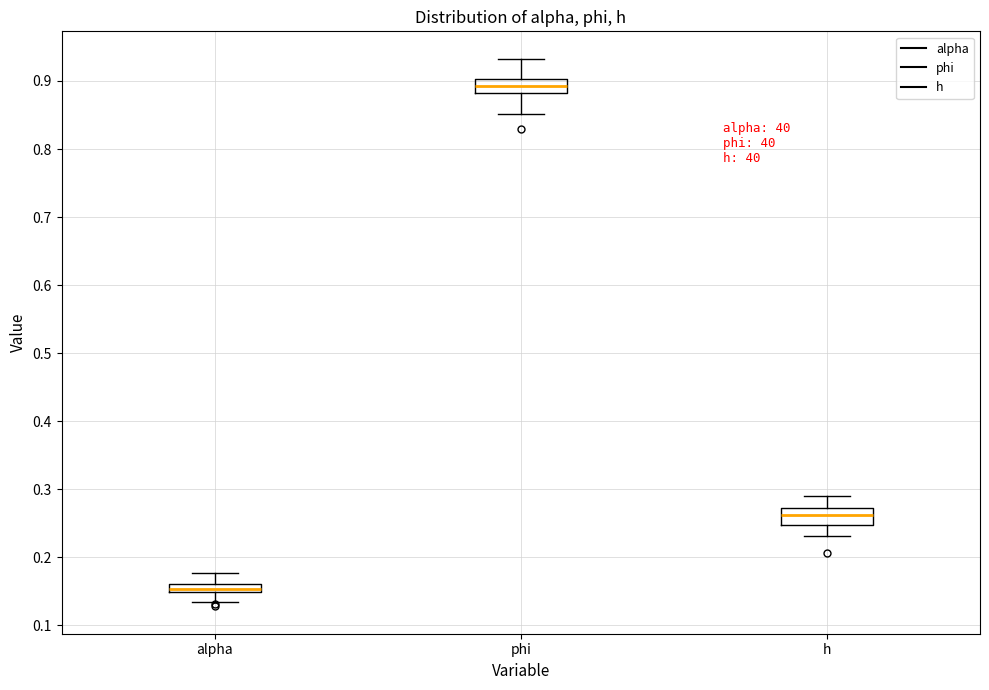

Where is the upper edge of the box for phi on the y-axis? The values are not printed on the chart, so give them approximately, as read against the axis.

0.90